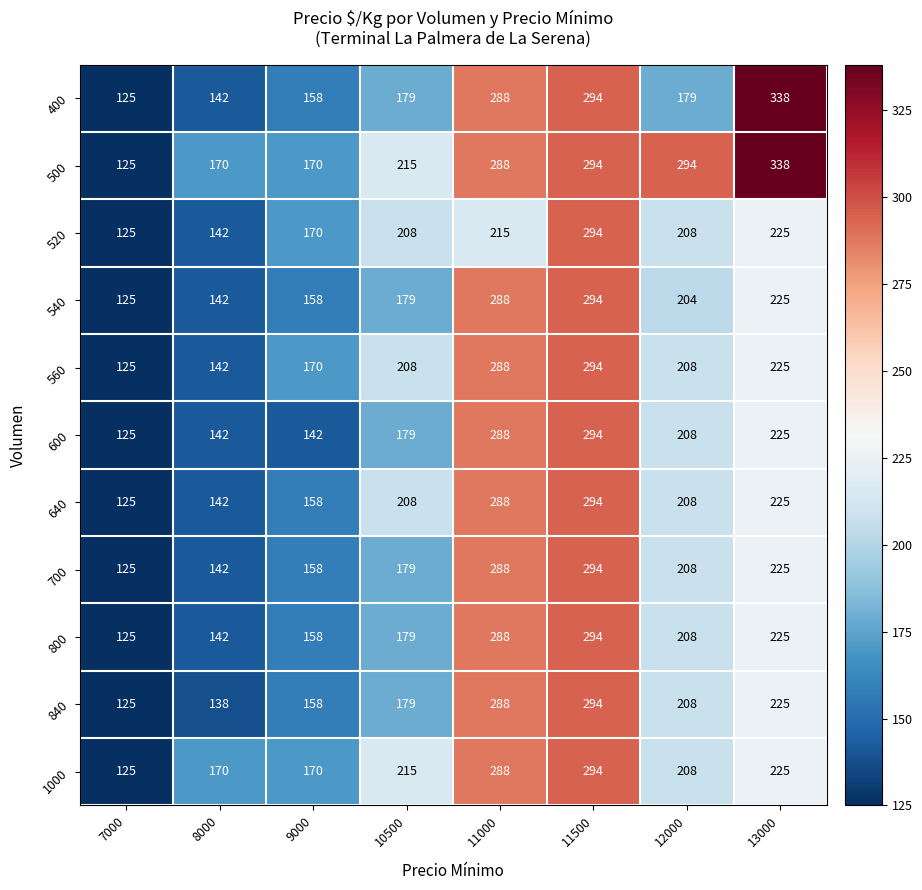

The 640 series shows 283 at 12000. True or false?

False